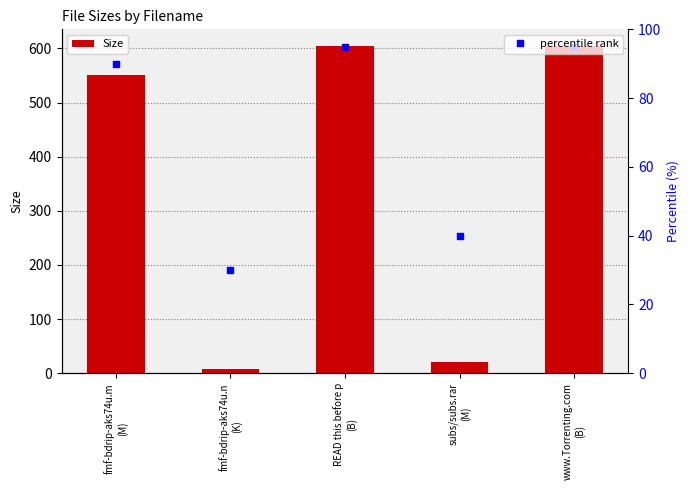

List the labels in order of value, largest first.

READ this before p
(B), www.Torrenting.com
(B), fmf-bdrip-aks74u.m
(M), subs/subs.rar
(M), fmf-bdrip-aks74u.n
(K)